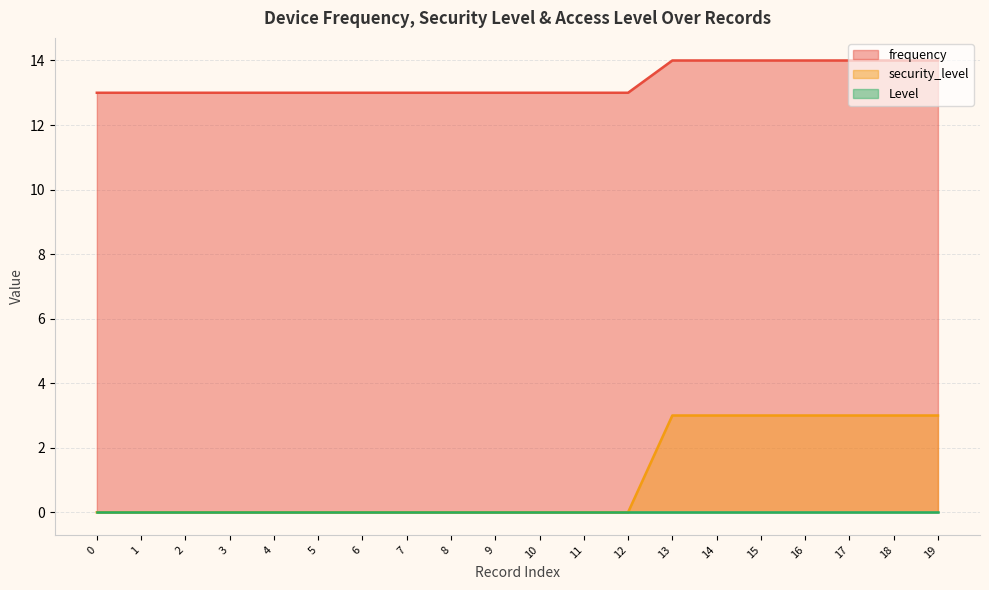

The security_level series shows 0 at 1. True or false?

True